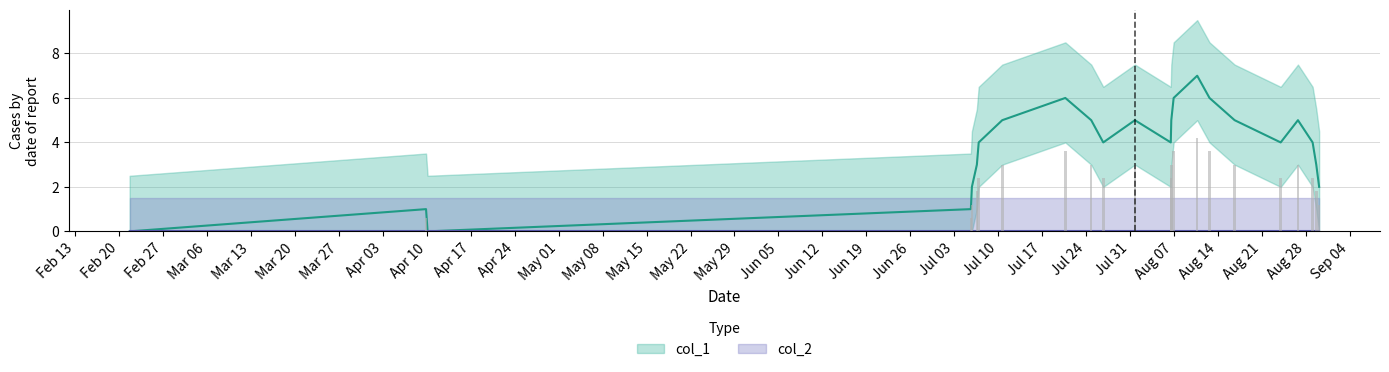

At which category does the chart reach its minimum across all series?

1519231022